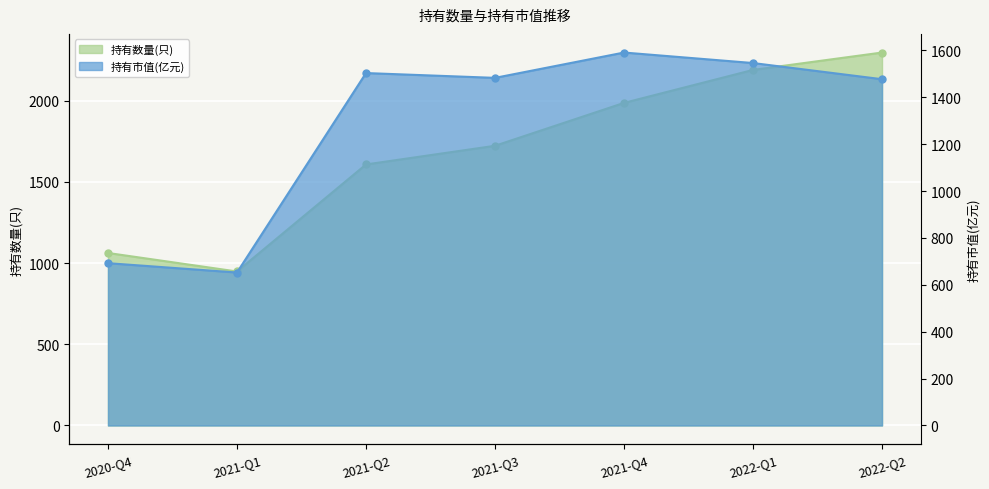

Rank the series at 2021-Q1 from lowest to highest value.

持有市值(亿元), 持有数量(只)